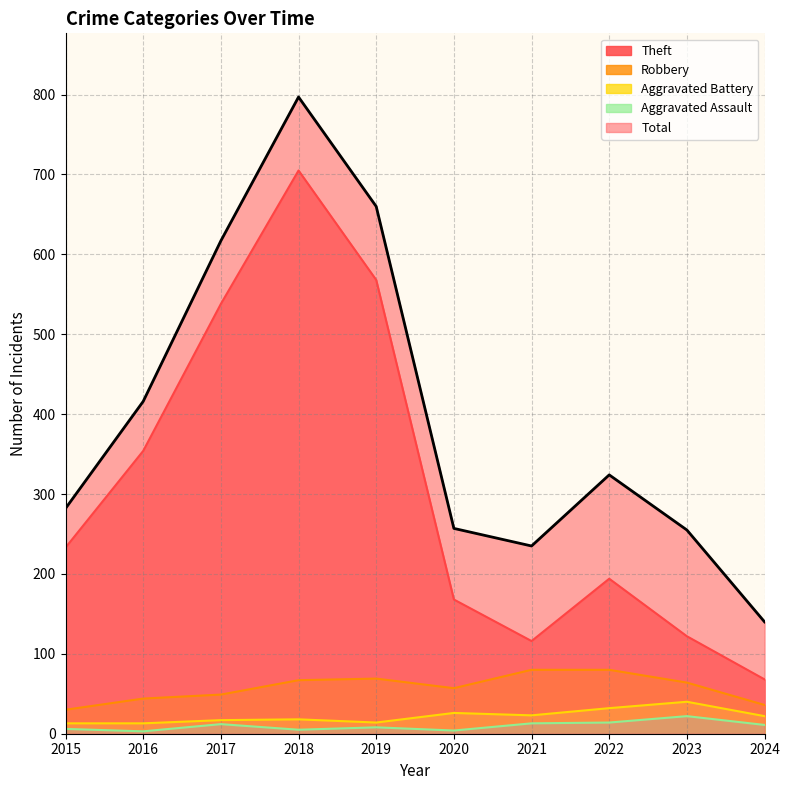

What is the sum of all Total values?

3983